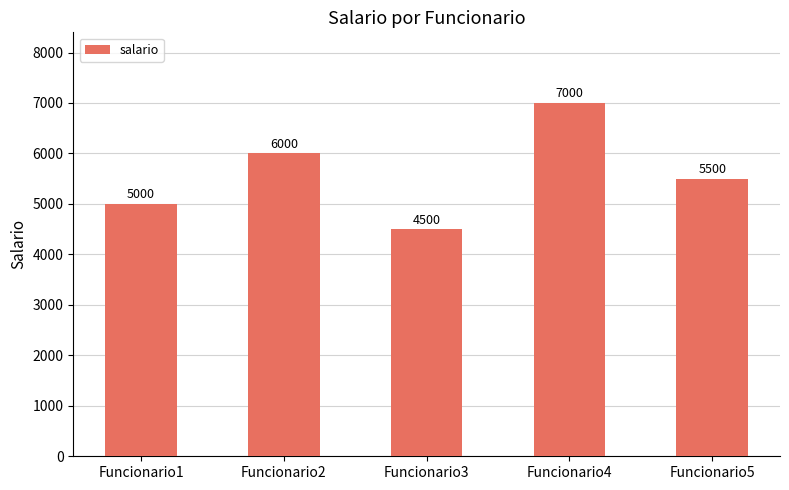

How many values are between 5000 and 6000?

3